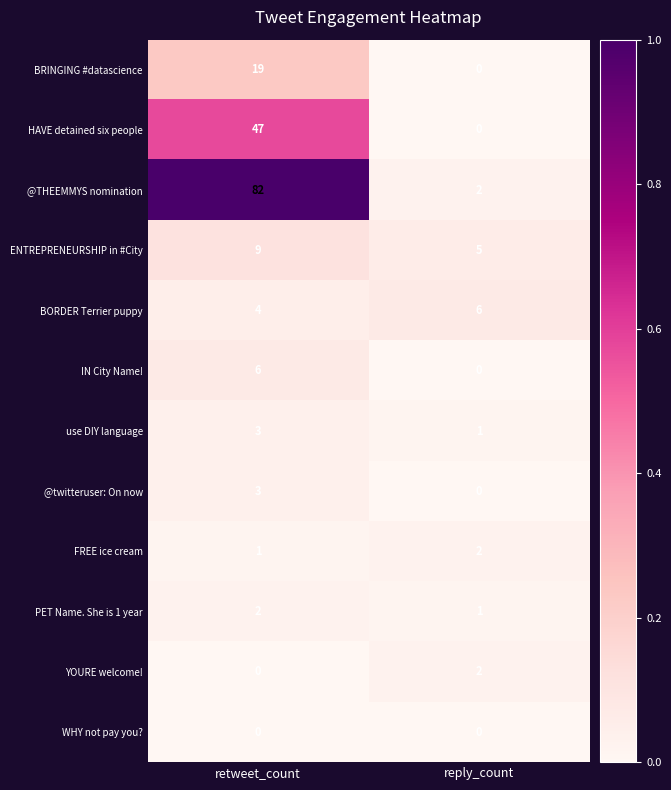

At which category is the sum across all series the highest?

retweet_count